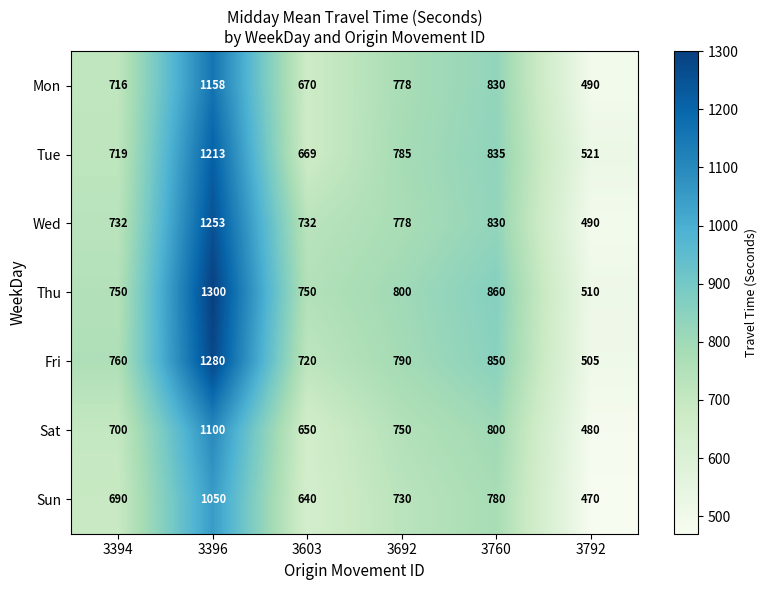

Where does the Mon series first go above 778?

3396